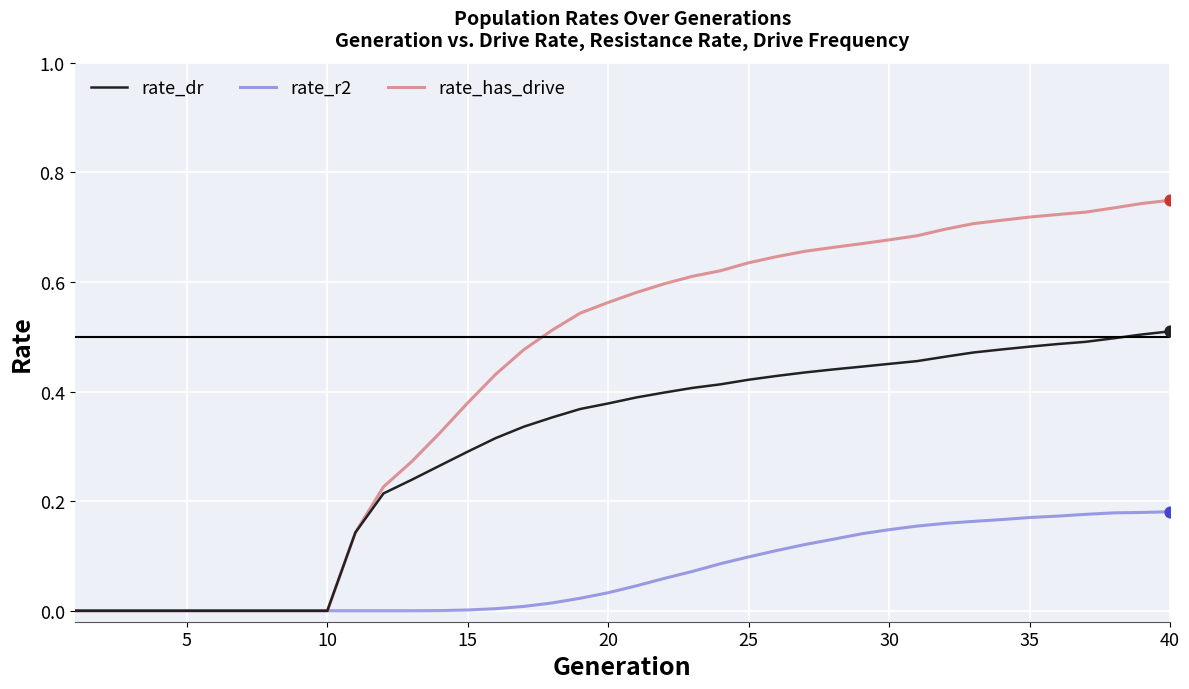

Which series has the largest range (max minus min)?

rate_has_drive